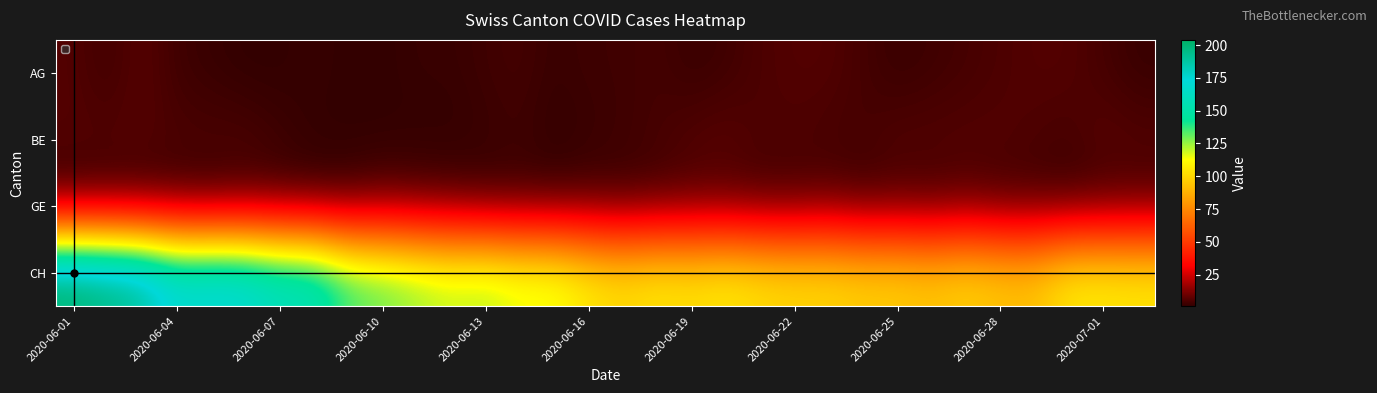

What is the minimum value shown in the chart?

1